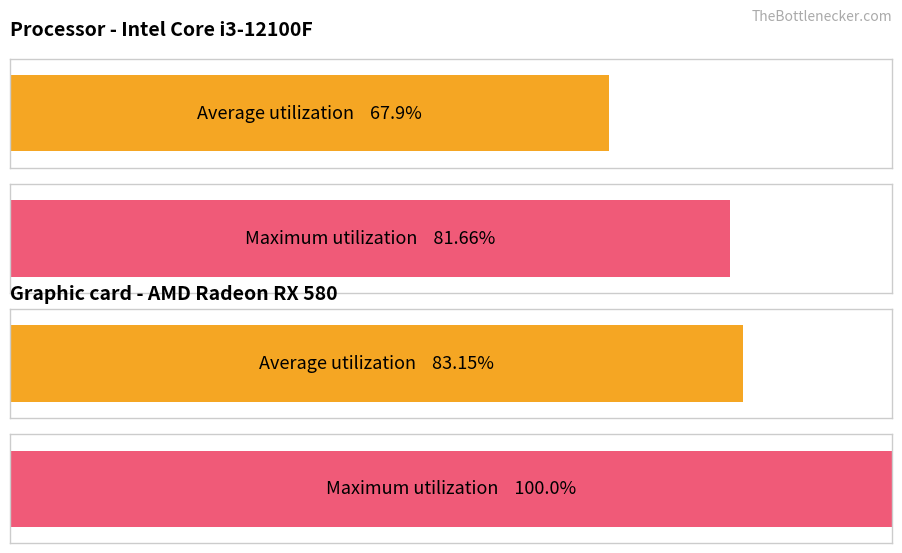

Does the chart contain stacked bars?

No